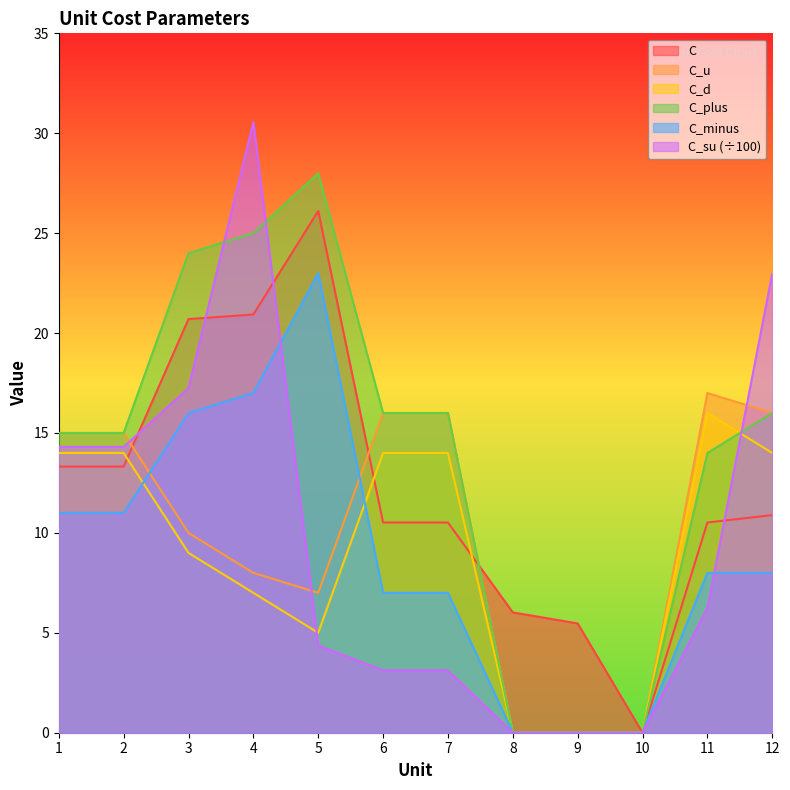

Between which two adjacent categories do C_u and C_su first intersect?

2 and 3